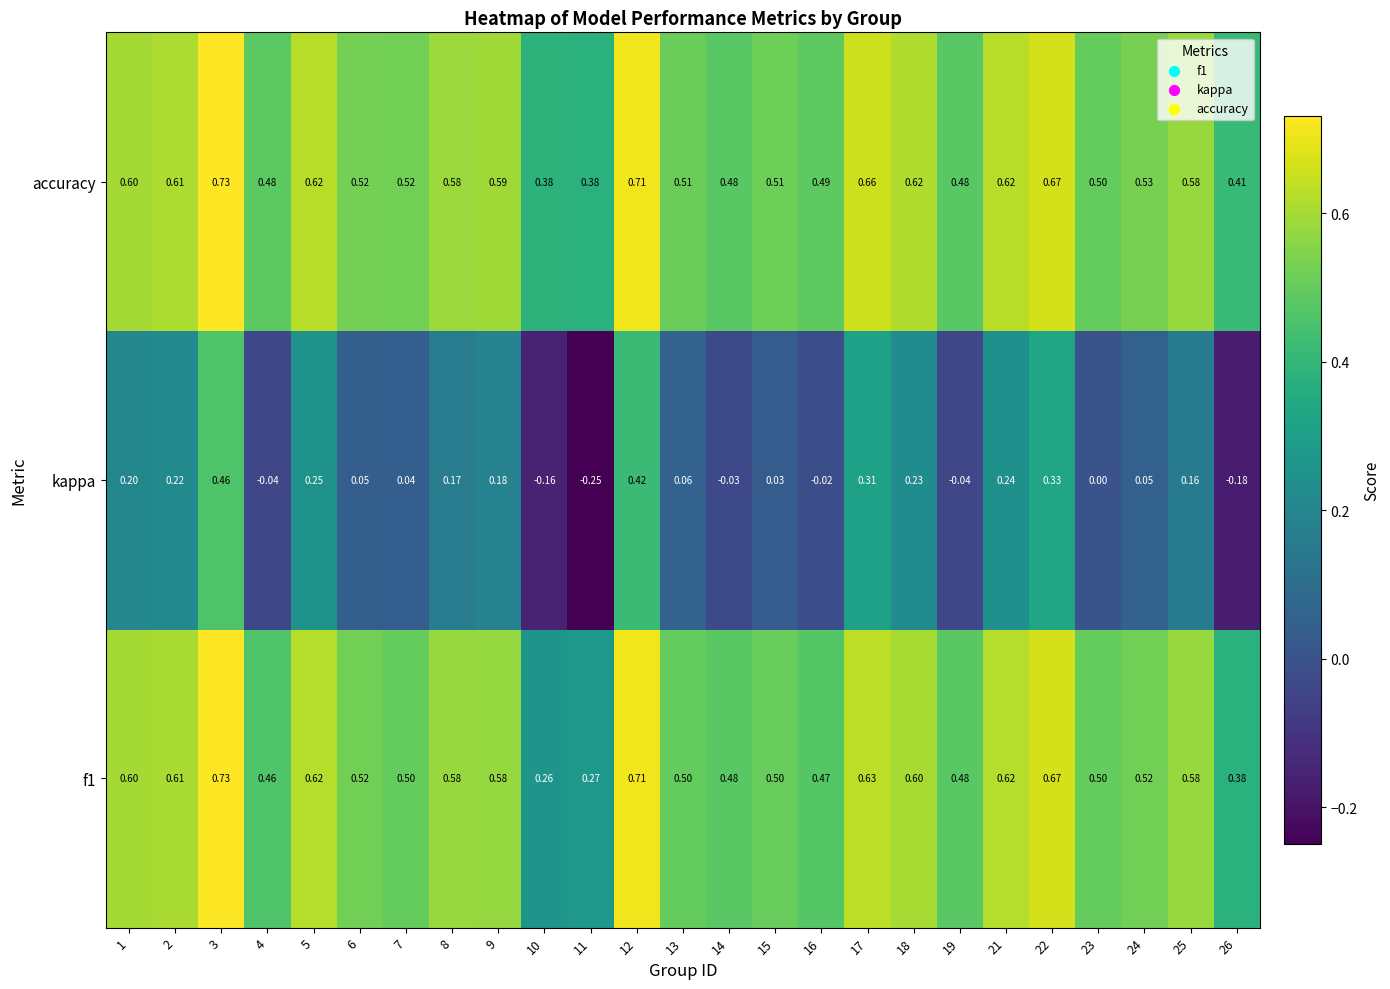

Which series has the widest spread of values?

kappa